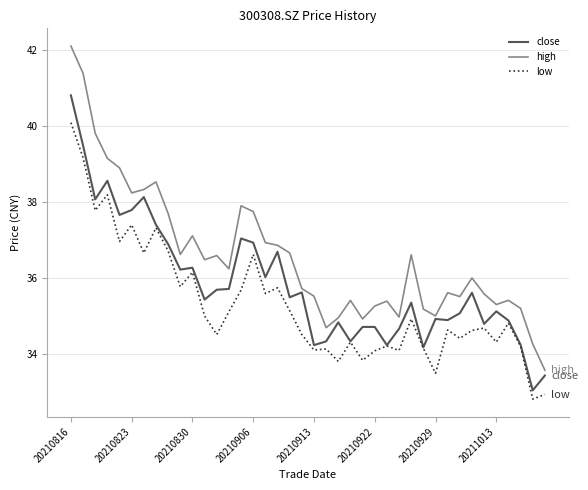

List the series in order of their overall mean, highest first.

high, close, low